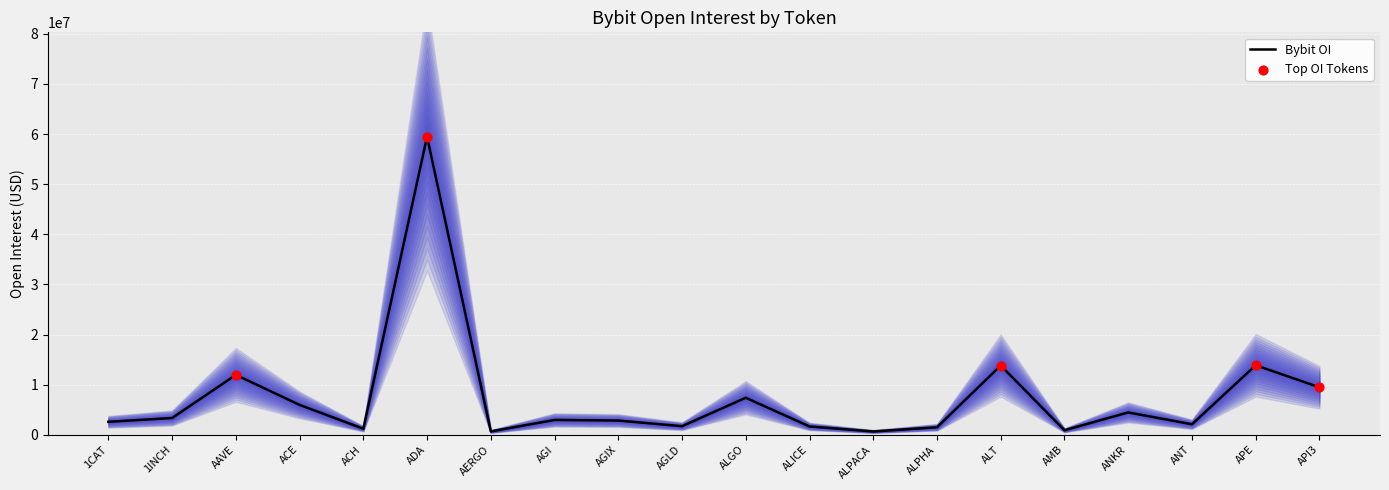

Which has a higher value, ALPACA or ACH?

ACH